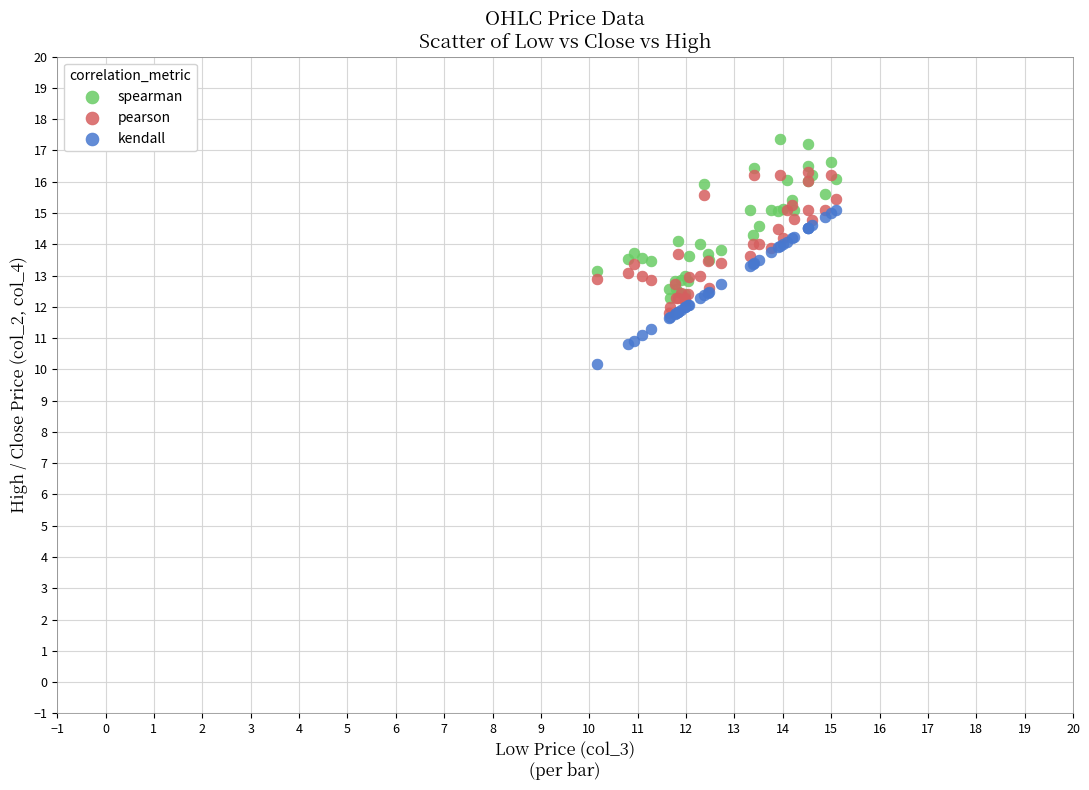

What are all the series names shown in the legend?

spearman, pearson, kendall